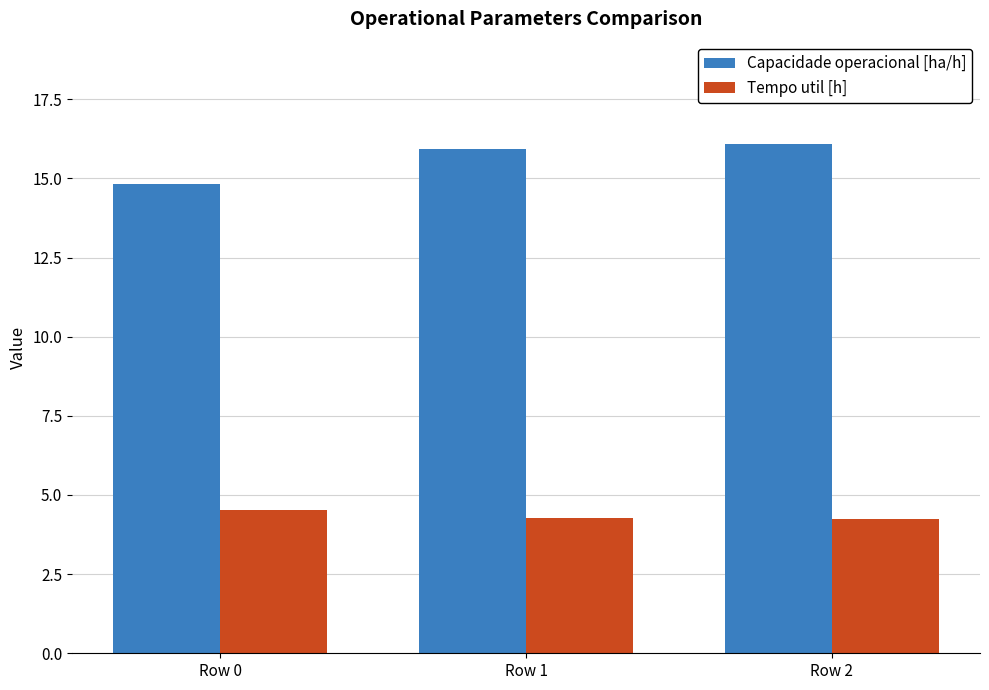

Is the value of Tempo util [h] at Row 1 greater than the value of Capacidade operacional [ha/h] at Row 2?

No